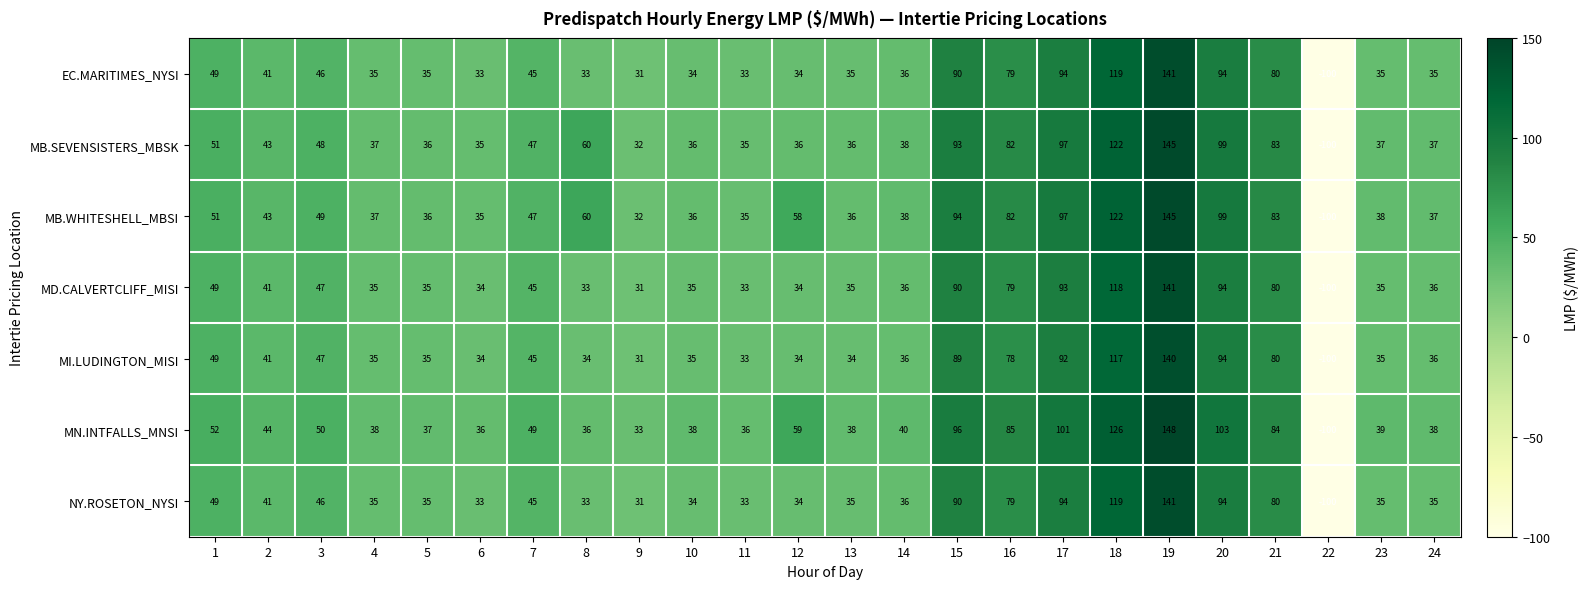

Is it true that MD.CALVERTCLIFF_MISI equals -100 at 22?

True